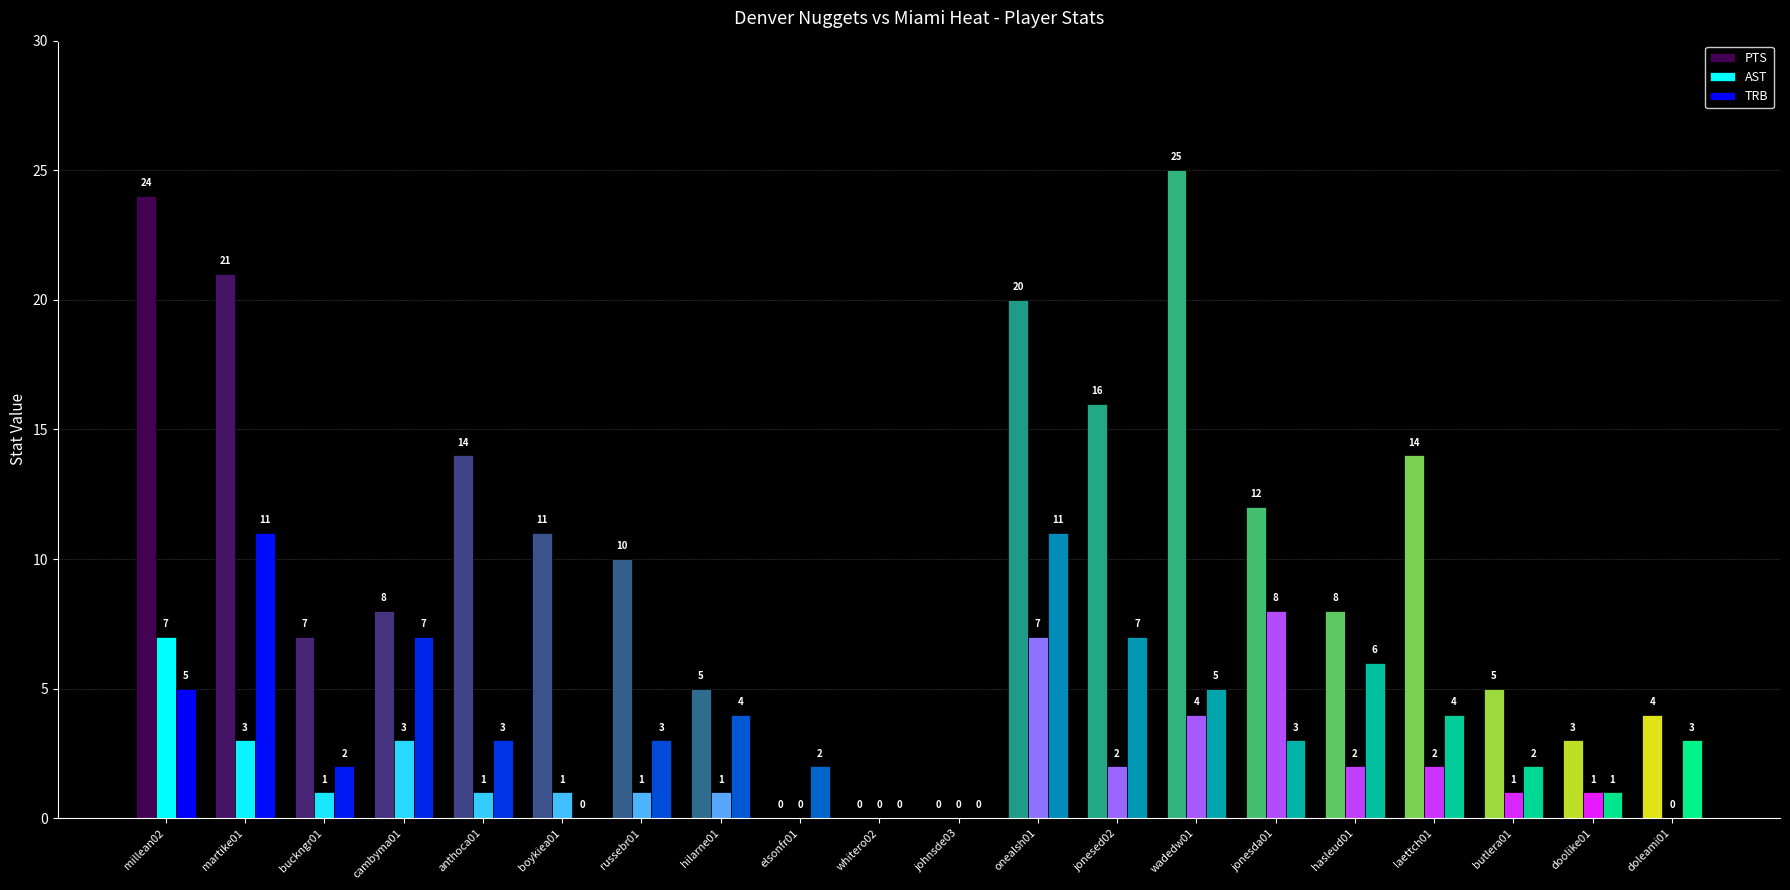

Between cambyma01 and butlera01, which series saw the biggest shift?

TRB